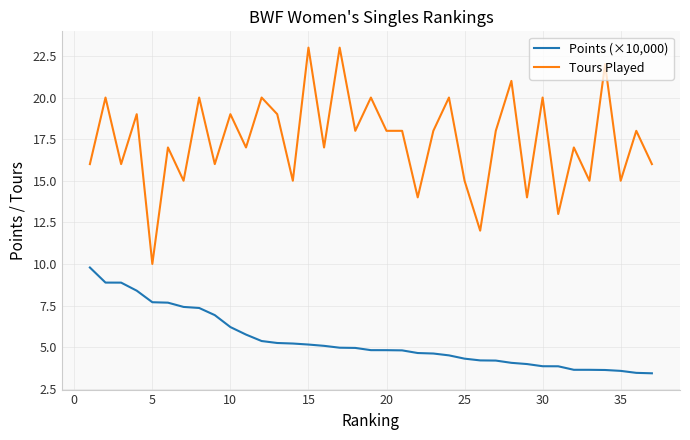

What is the difference between the maximum and minimum values in the Tours Played series?

13.0